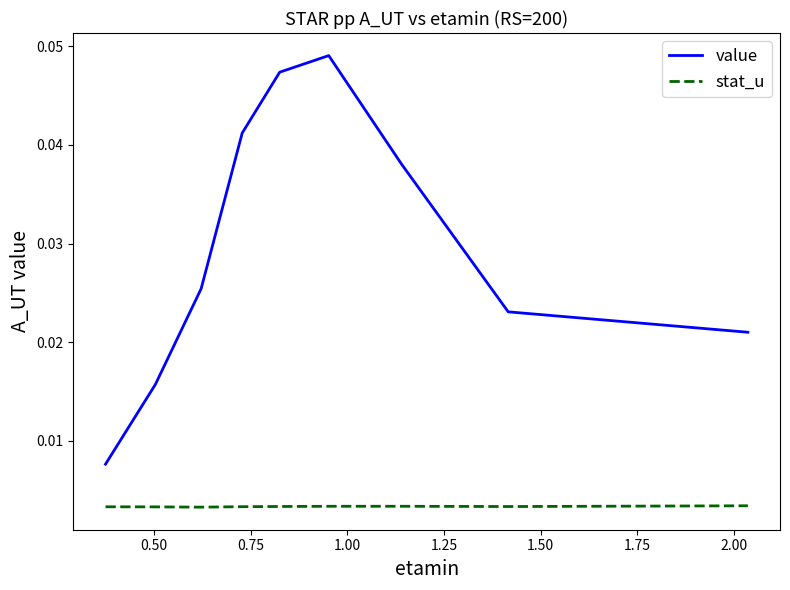

True or false: value and stat_u cross at least once.

False